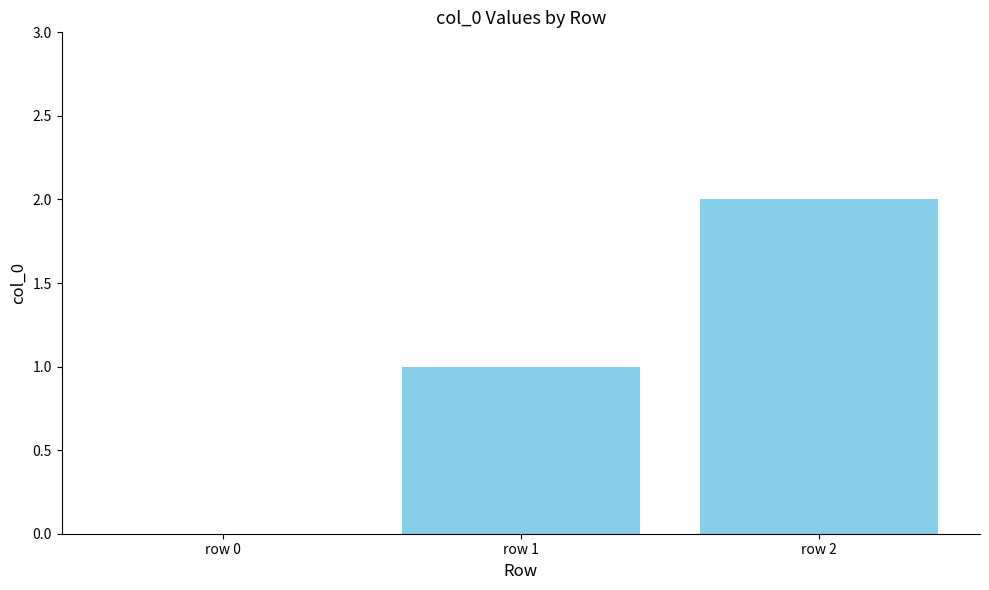

What is the sum of all values?

3